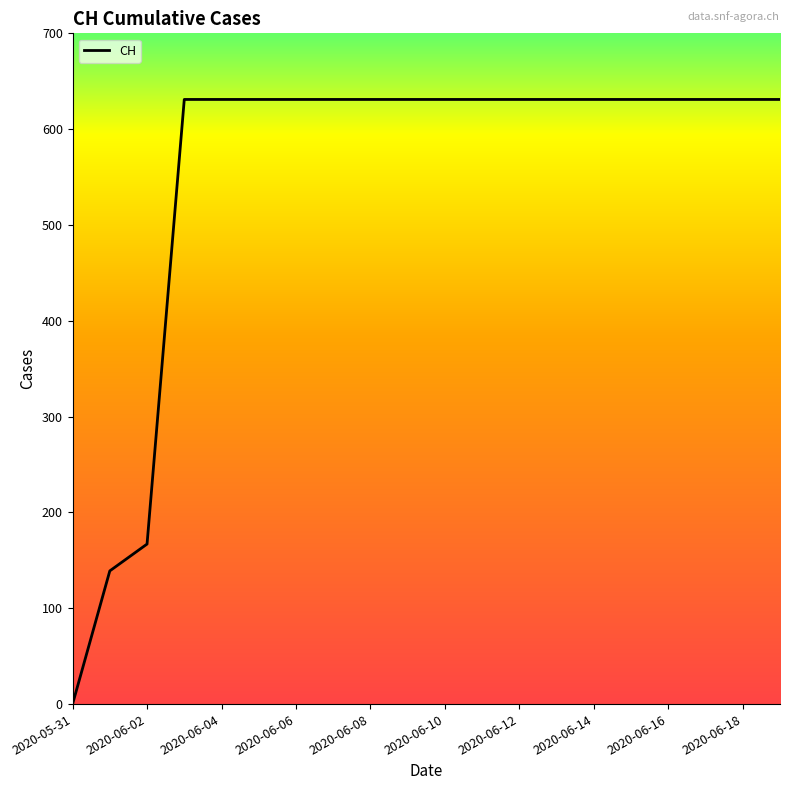

Reading left to right, list all the values displayed in this chart.

0	139	167	631	631	631	631	631	631	631	631	631	631	631	631	631	631	631	631	631